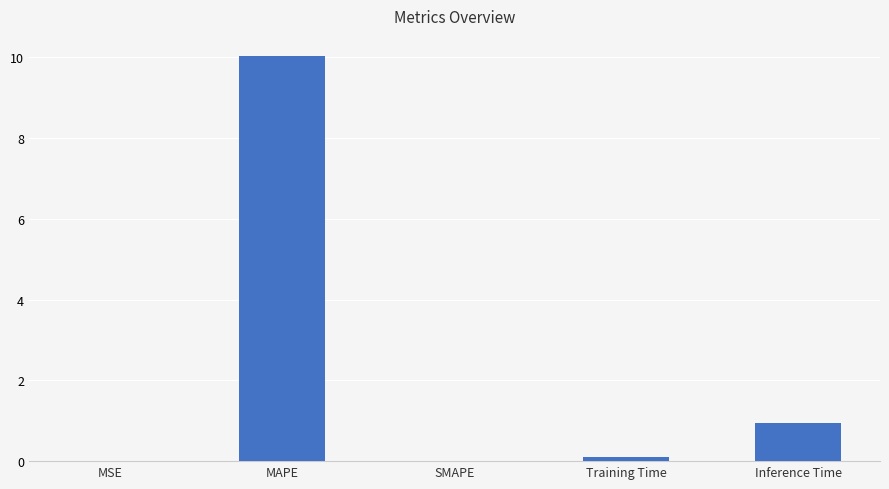

What is the sum of all values?

11.1